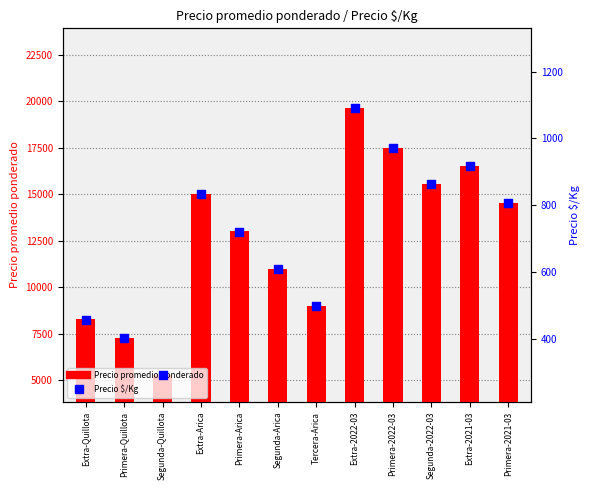

What is the total value across all series at Primera-Arica?

13722